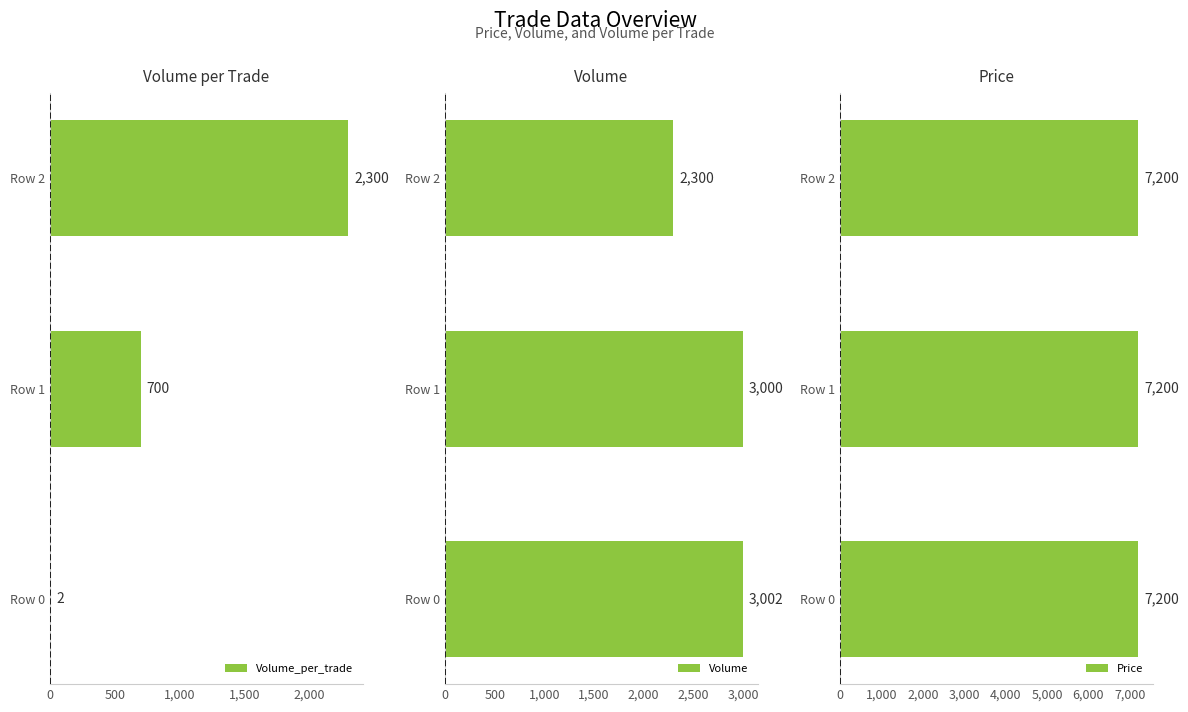

The Volume_per_trade series shows 149 at Row 1. True or false?

False